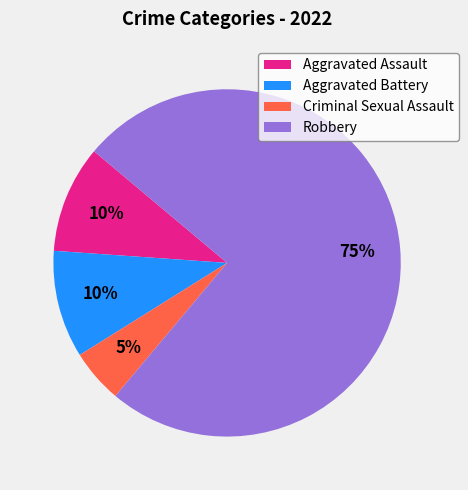

To the nearest percent, what is the combined percentage of Criminal Sexual Assault and Aggravated Assault?

15%